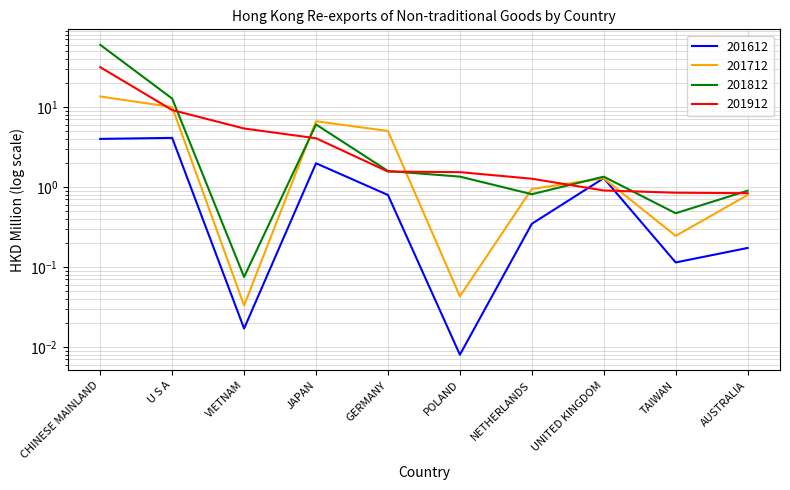

Is it true that 201712 equals 0.0 at VIETNAM?

False